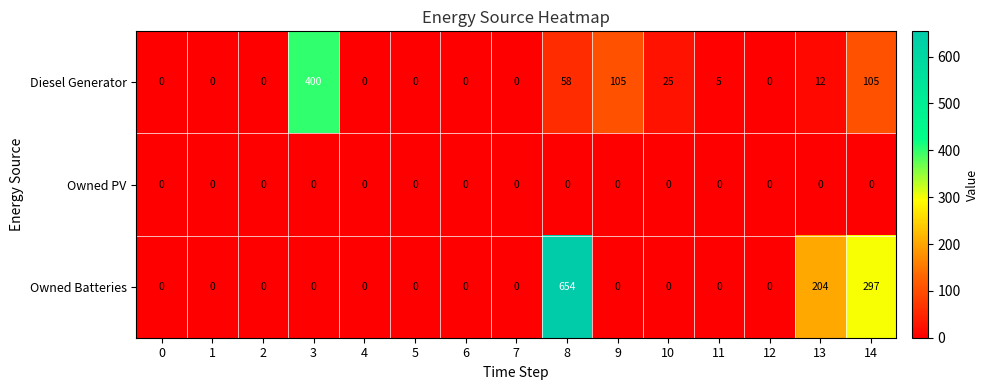

The Owned PV series shows 0 at 10. True or false?

True